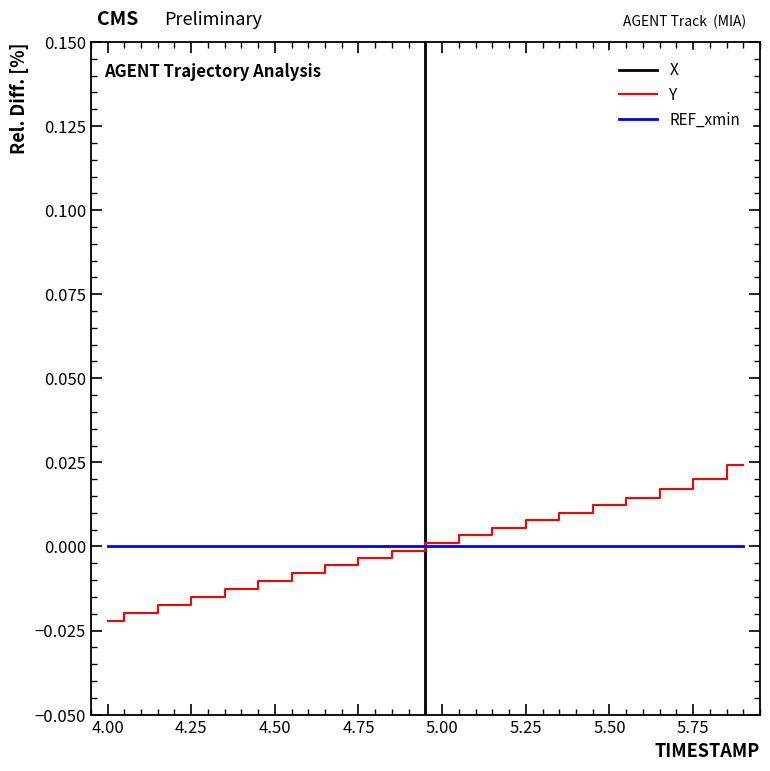

How many data points in Y are above 0?

10